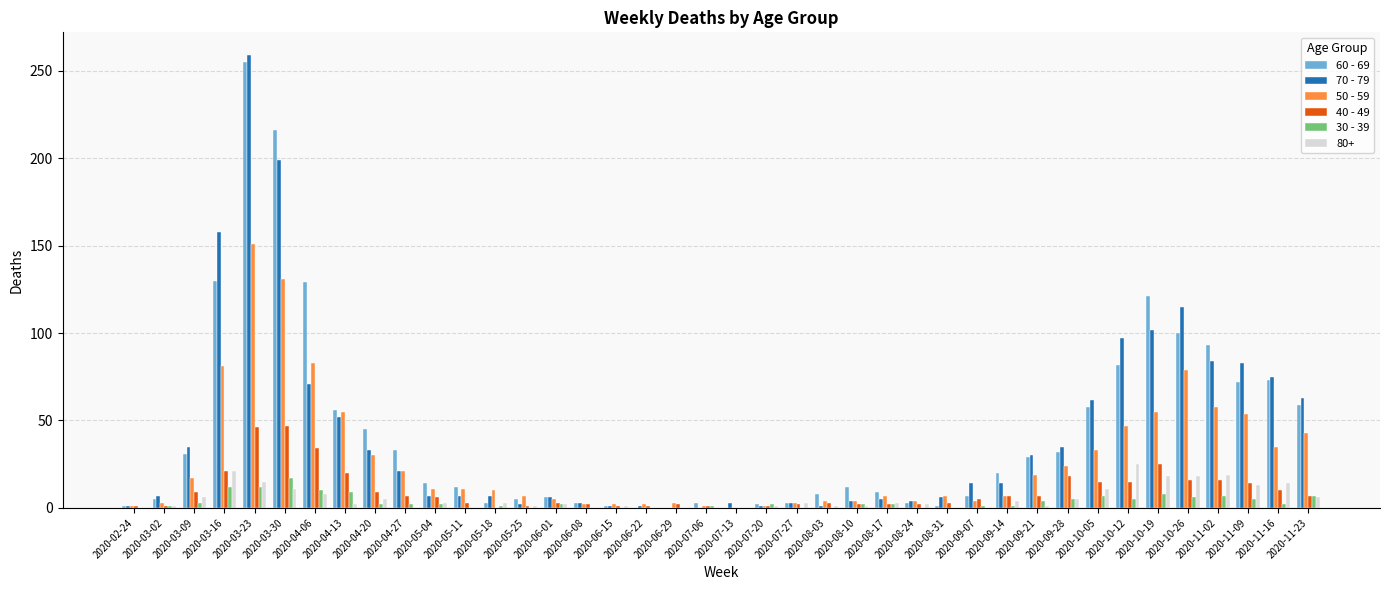

True or false: 30 - 39 has a value of 5 at 2020-10-12.

True